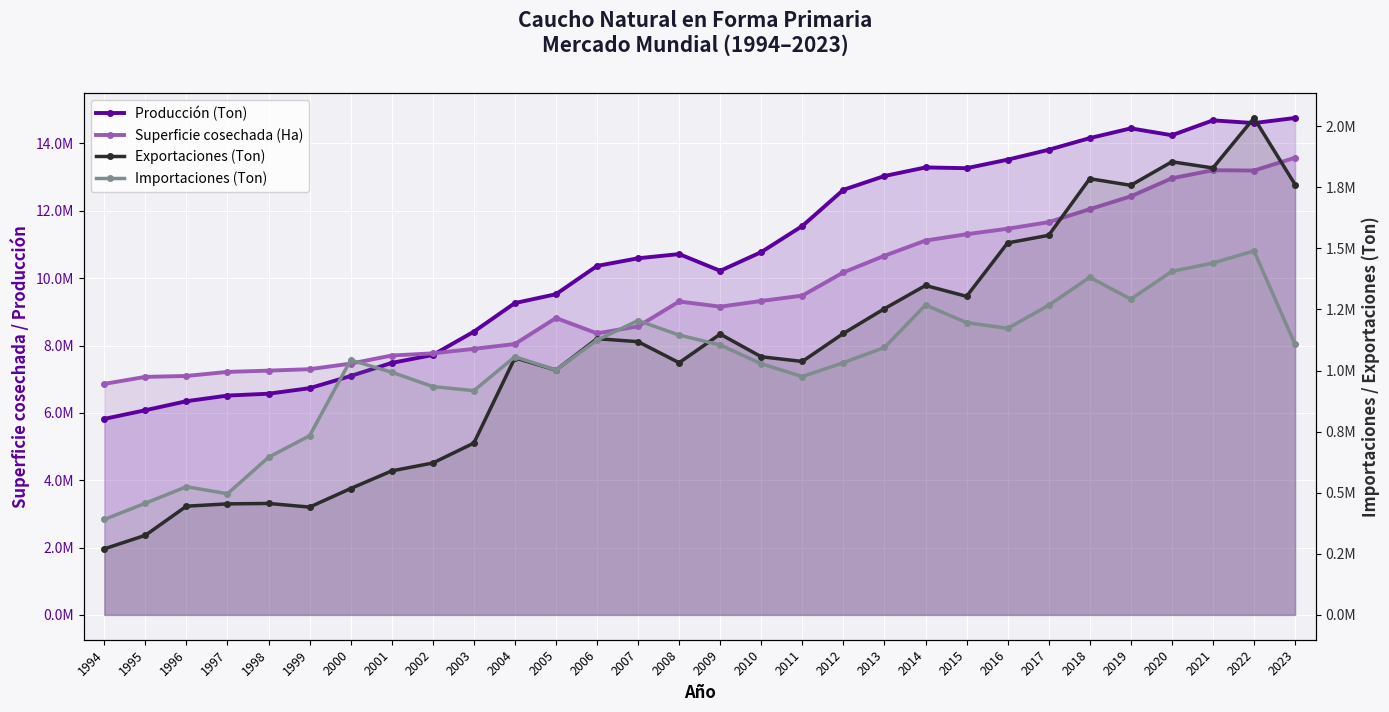

List the labels in order of Exportaciones (Ton) value, largest first.

2022, 2020, 2021, 2018, 2023, 2019, 2017, 2016, 2014, 2015, 2013, 2012, 2009, 2006, 2007, 2010, 2004, 2011, 2008, 2005, 2003, 2002, 2001, 2000, 1998, 1997, 1996, 1999, 1995, 1994